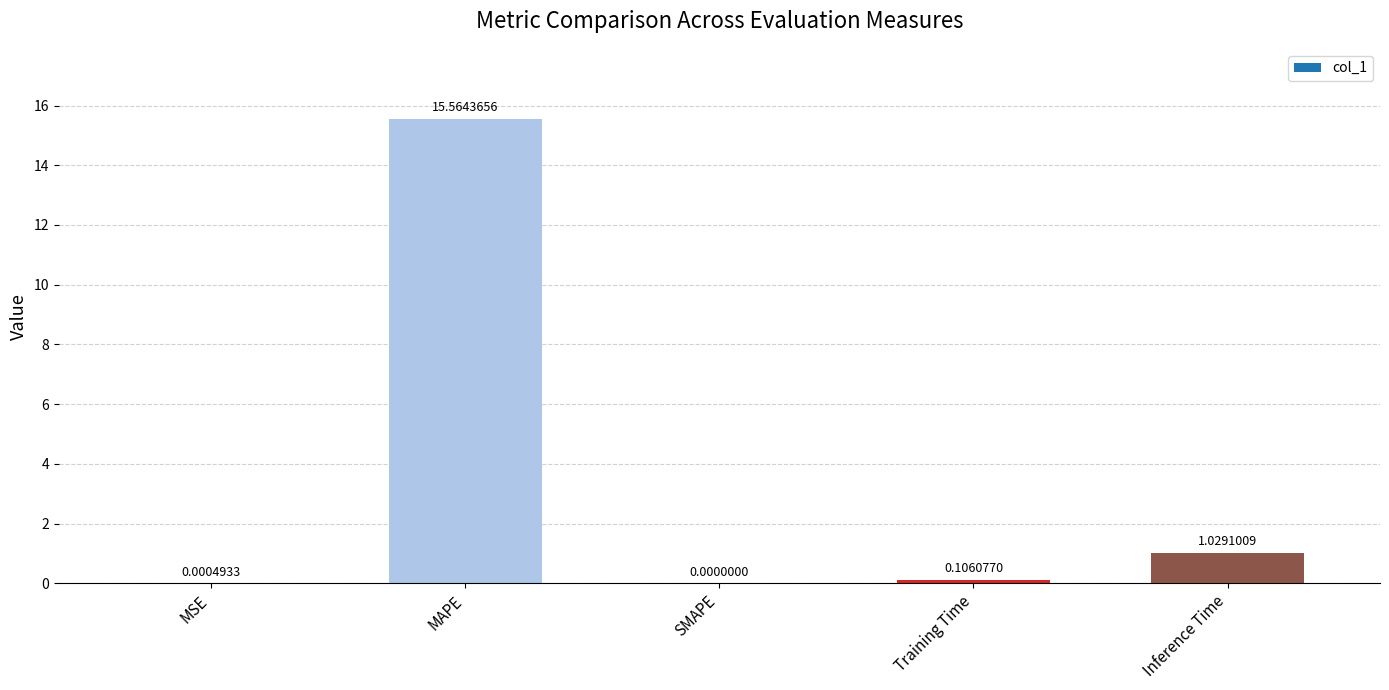

What is the sum of the values at Training Time and Inference Time?

1.1